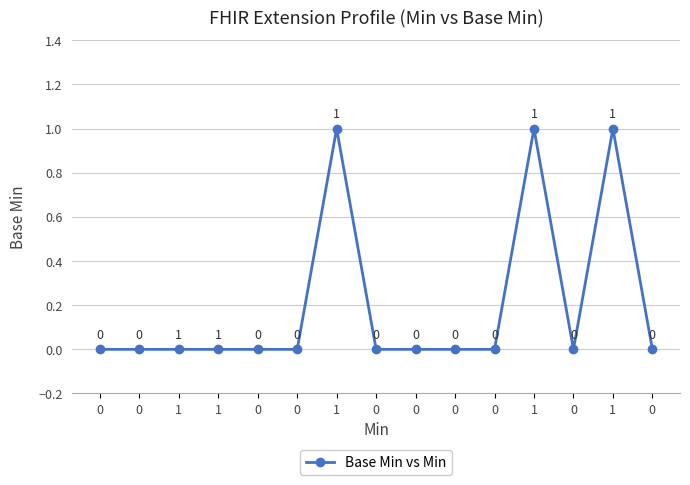

How many categories are shown in the chart?

15